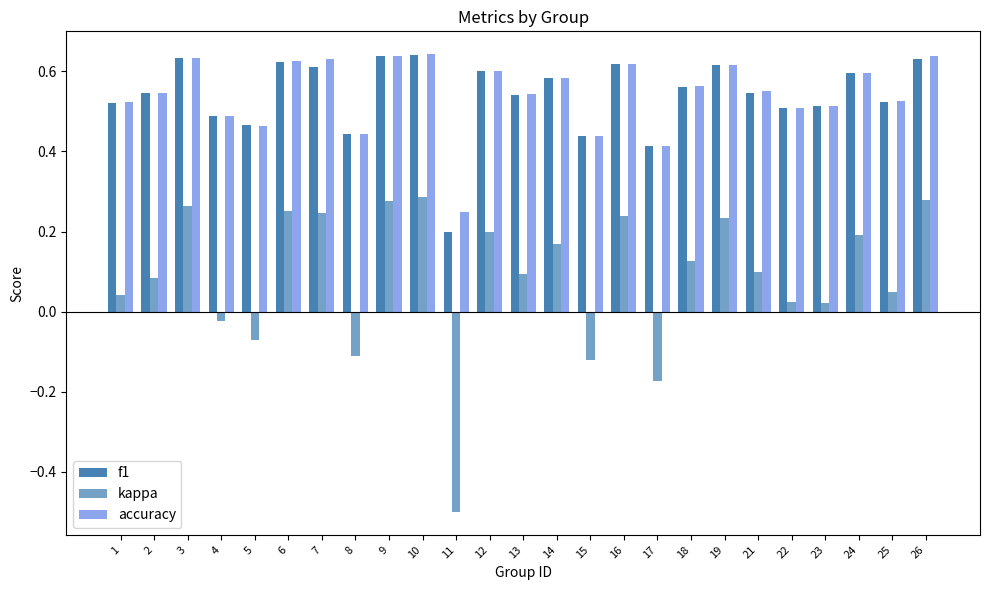

Reading left to right, list all the values displayed in this chart.

f1: 1=0.5	2=0.5	3=0.6	4=0.5	5=0.5	6=0.6	7=0.6	8=0.4	9=0.6	10=0.6	11=0.2	12=0.6	13=0.5	14=0.6	15=0.4	16=0.6	17=0.4	18=0.6	19=0.6	21=0.5	22=0.5	23=0.5	24=0.6	25=0.5	26=0.6
kappa: 1=0.0	2=0.1	3=0.3	4=-0.0	5=-0.1	6=0.3	7=0.2	8=-0.1	9=0.3	10=0.3	11=-0.5	12=0.2	13=0.1	14=0.2	15=-0.1	16=0.2	17=-0.2	18=0.1	19=0.2	21=0.1	22=0.0	23=0.0	24=0.2	25=0.0	26=0.3
accuracy: 1=0.5	2=0.5	3=0.6	4=0.5	5=0.5	6=0.6	7=0.6	8=0.4	9=0.6	10=0.6	11=0.2	12=0.6	13=0.5	14=0.6	15=0.4	16=0.6	17=0.4	18=0.6	19=0.6	21=0.6	22=0.5	23=0.5	24=0.6	25=0.5	26=0.6